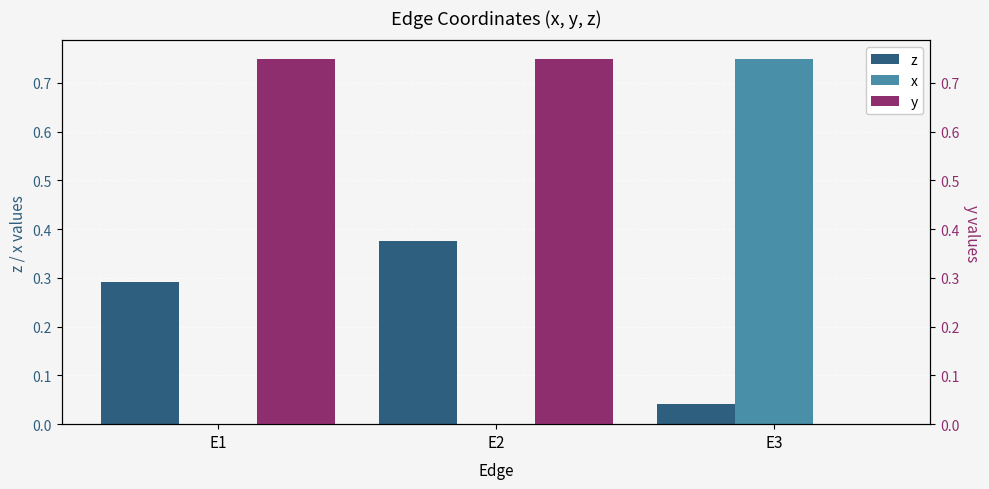

Between E1 and E2, which is larger?

E2